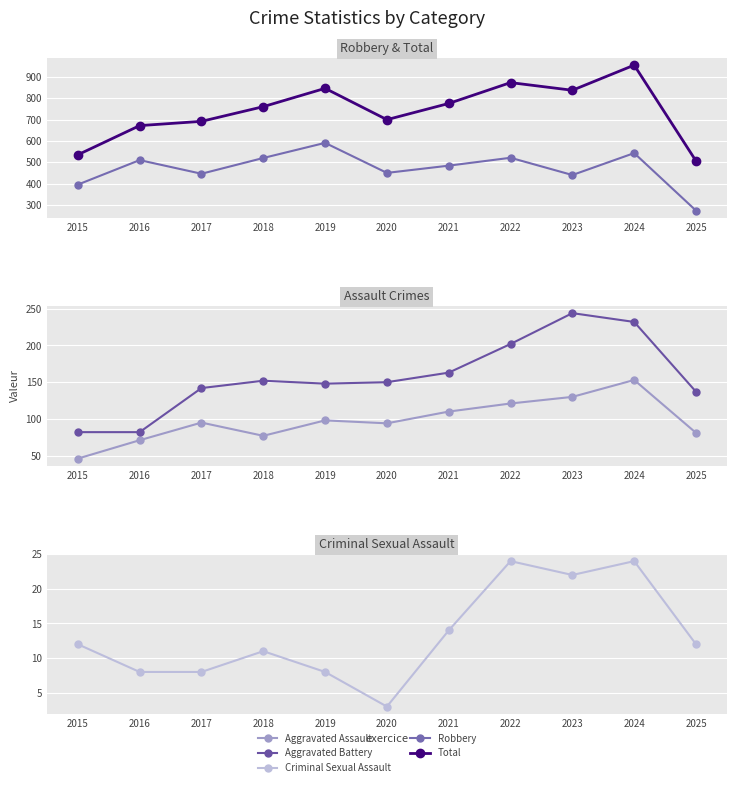

What is the value of the Robbery point at the 7th from the left?

484